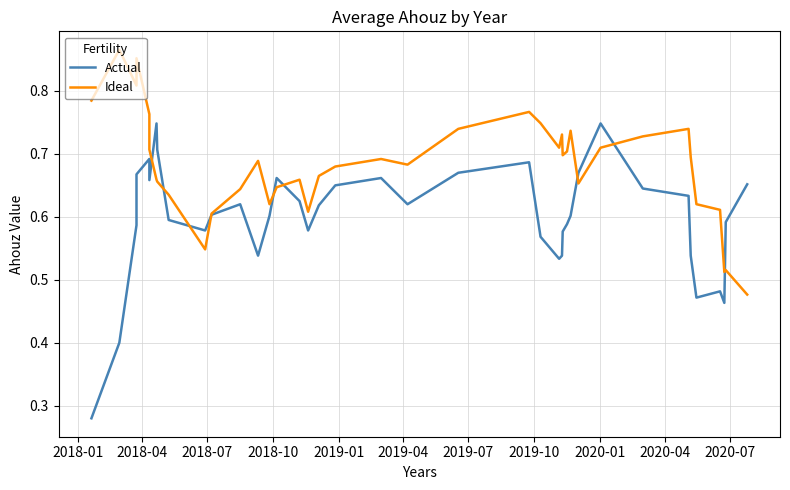

How many distinct data groups are displayed?

2